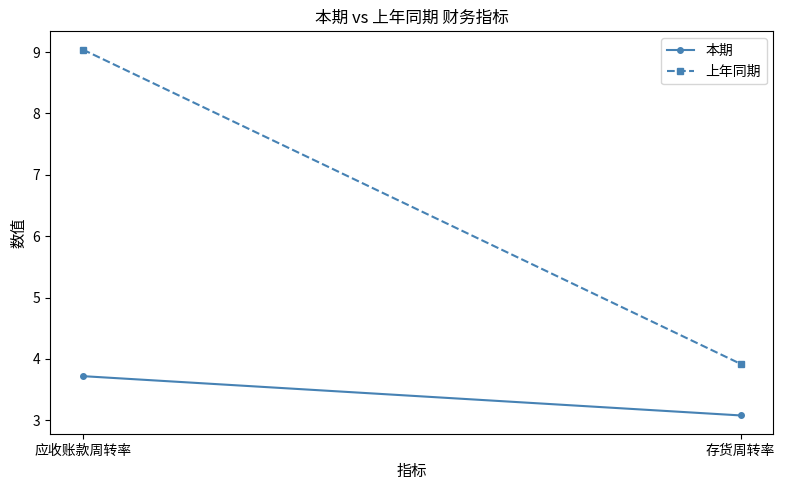

List the series in order of their peak value, highest first.

上年同期, 本期